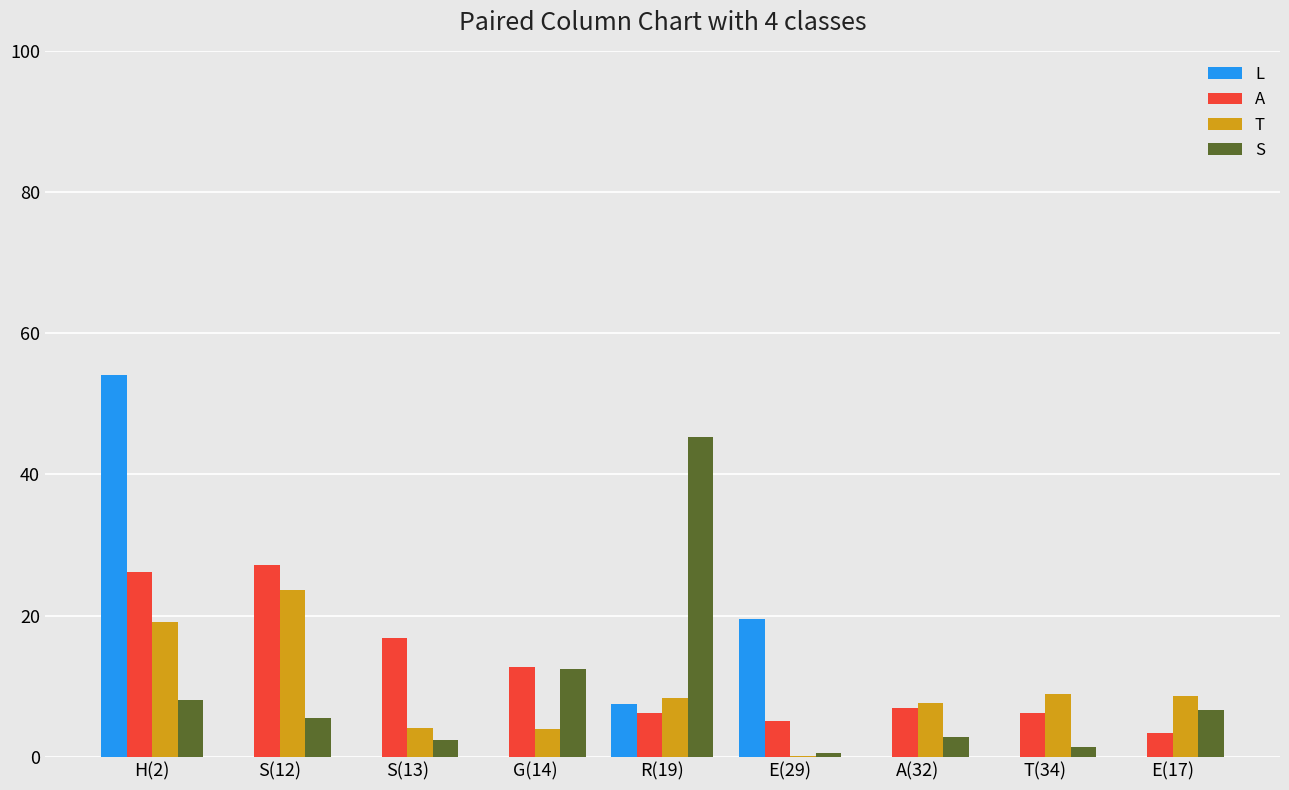

Between H(2) and T(34), which series saw the biggest shift?

L